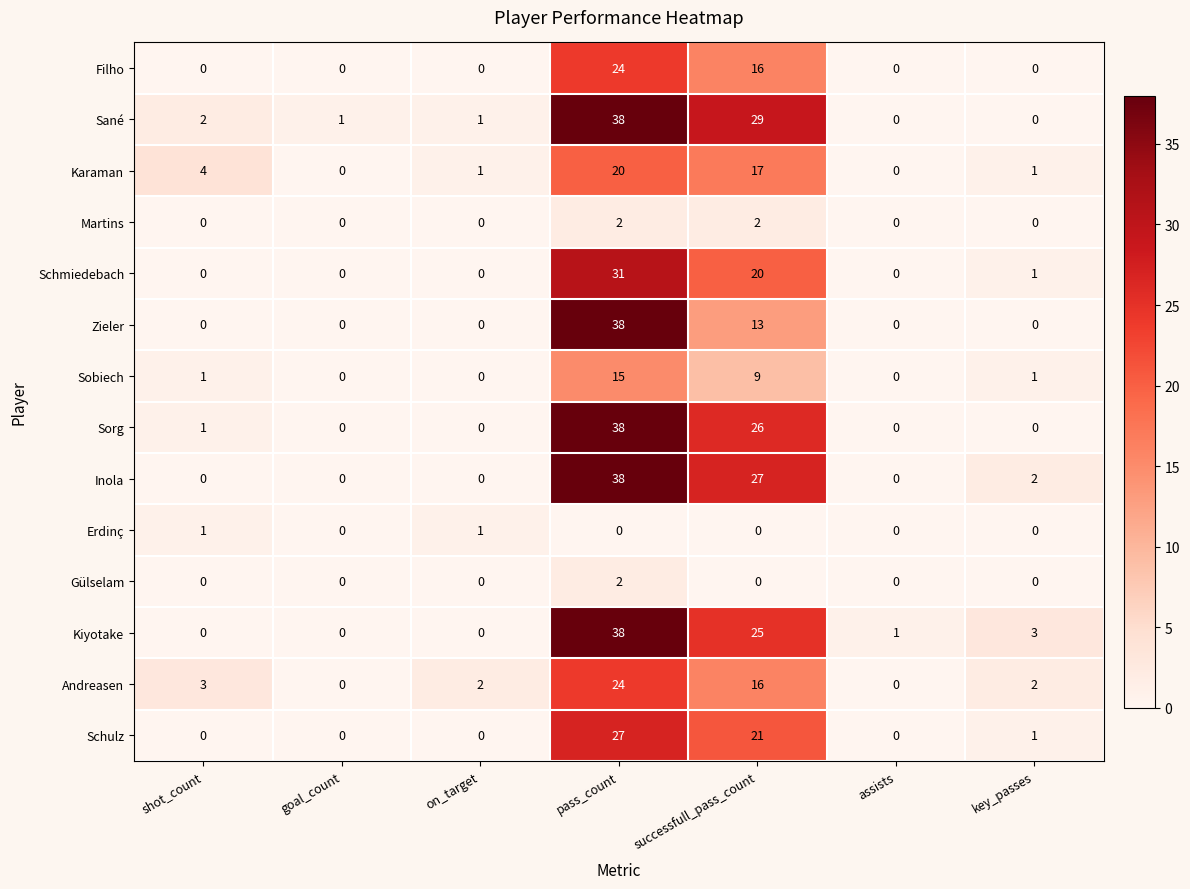

What is the total value across all series at goal_count?

1